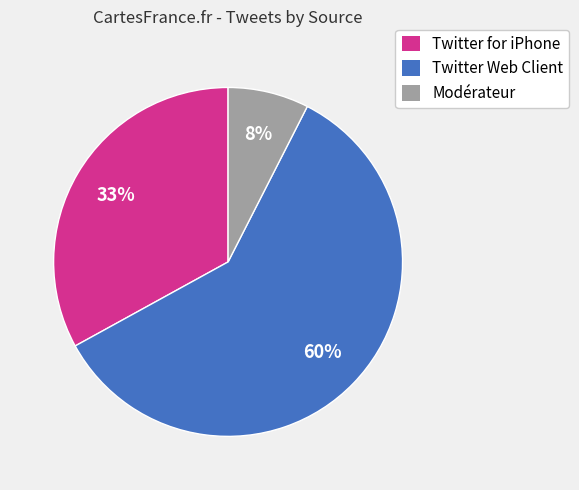

To the nearest percent, what portion does Twitter for iPhone represent?

33%